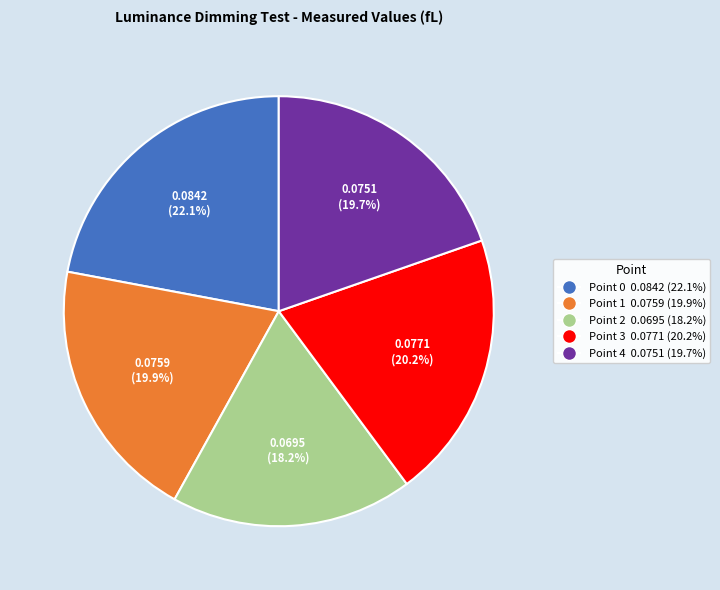

Does any single category account for the majority?

No